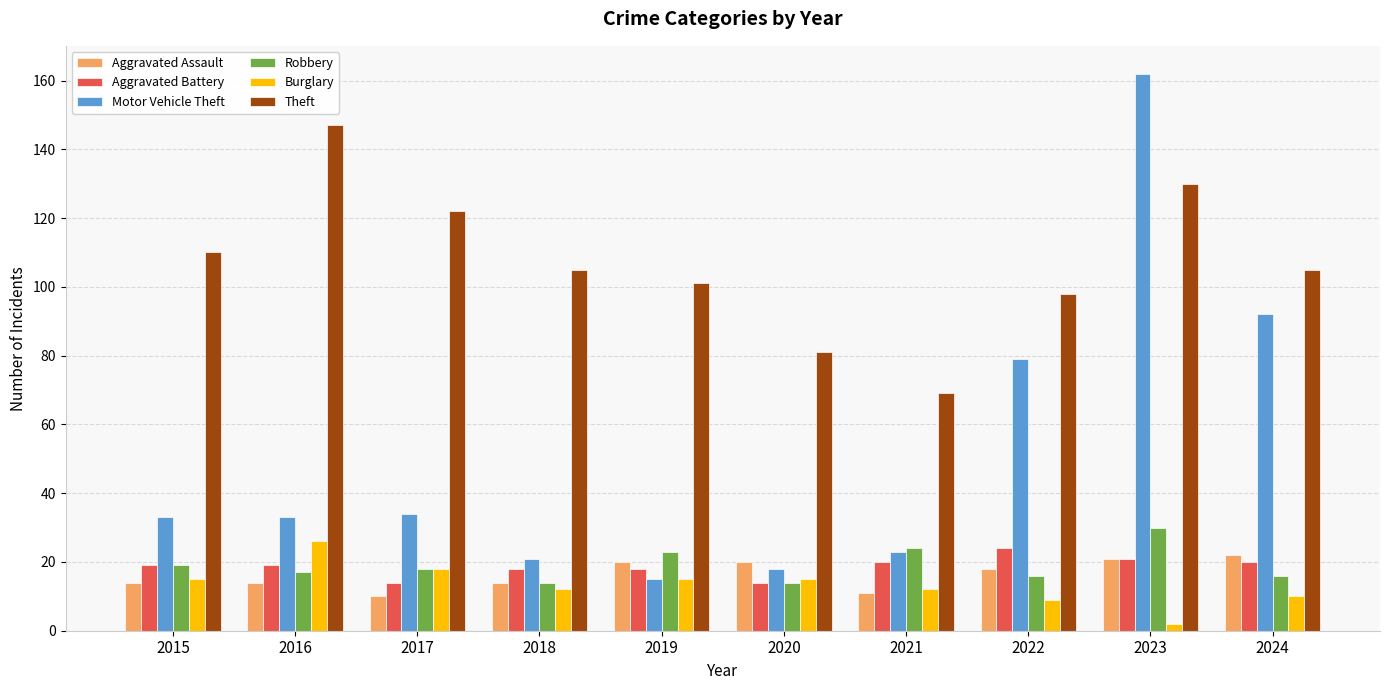

Are the bars horizontal?

No